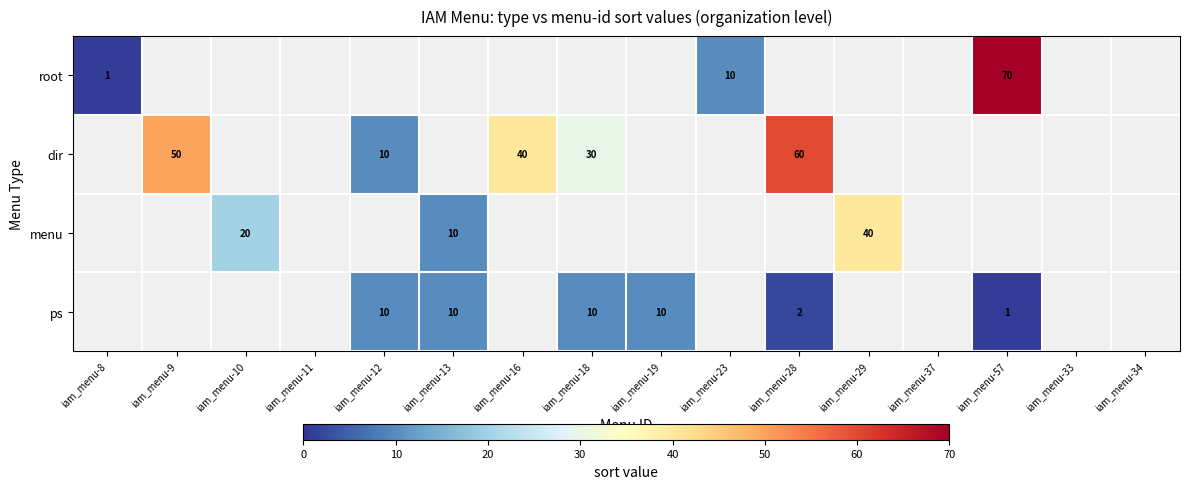

The menu series shows 59 at iam_menu-29. True or false?

False